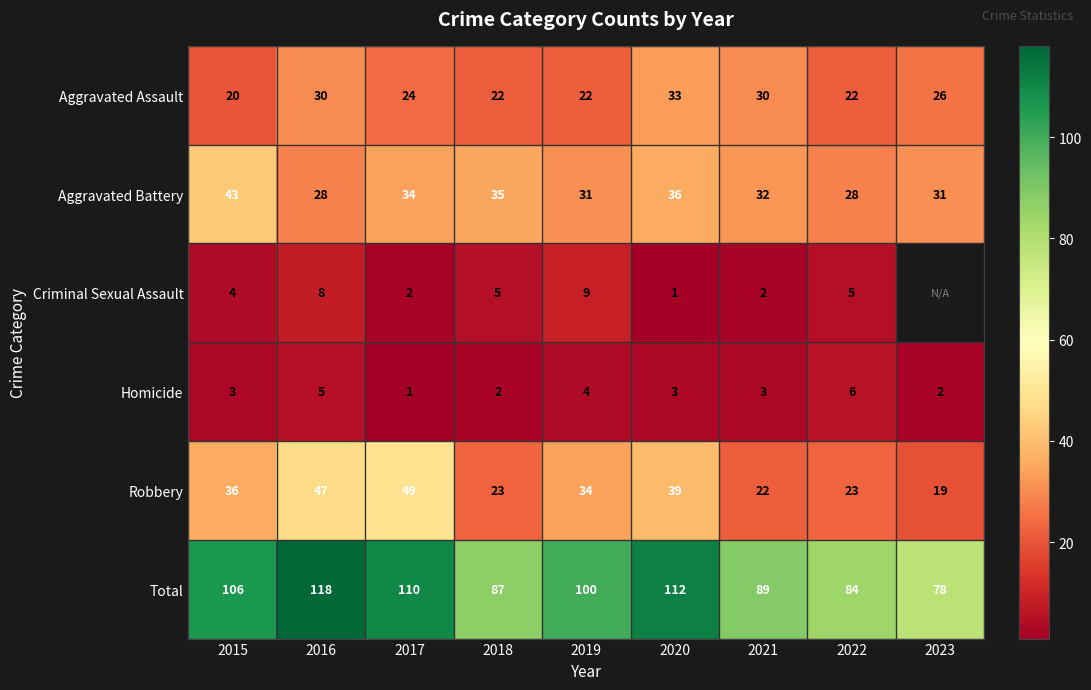

Is it true that Aggravated Battery equals 32 at 2021?

True